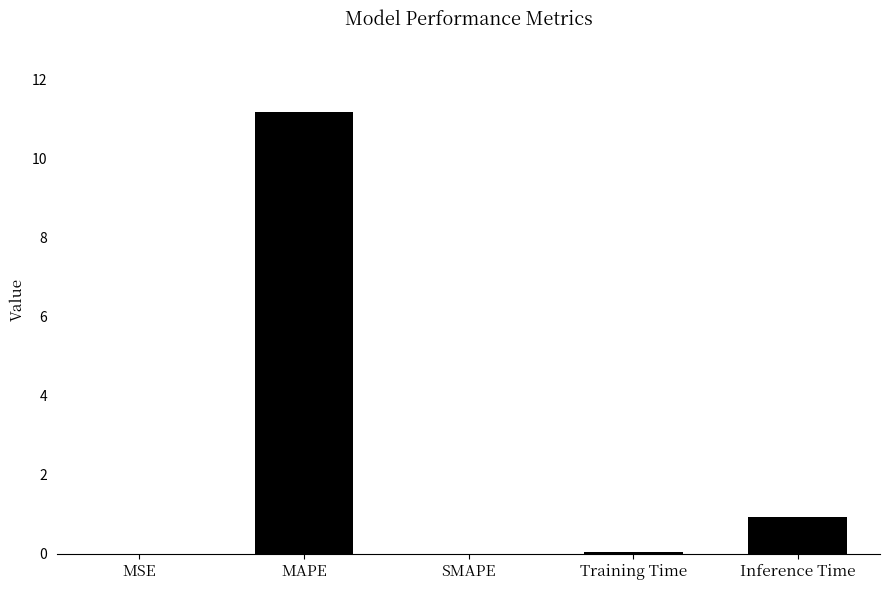

Which category has the highest value across all series?

MAPE